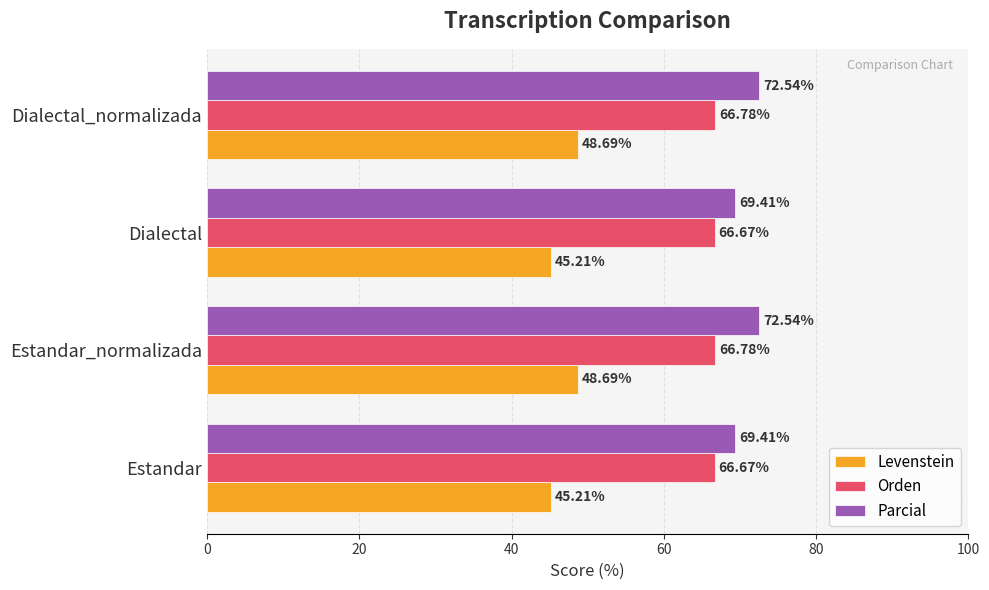

Rank the series by their maximum value, from highest to lowest.

Parcial, Orden, Levenstein